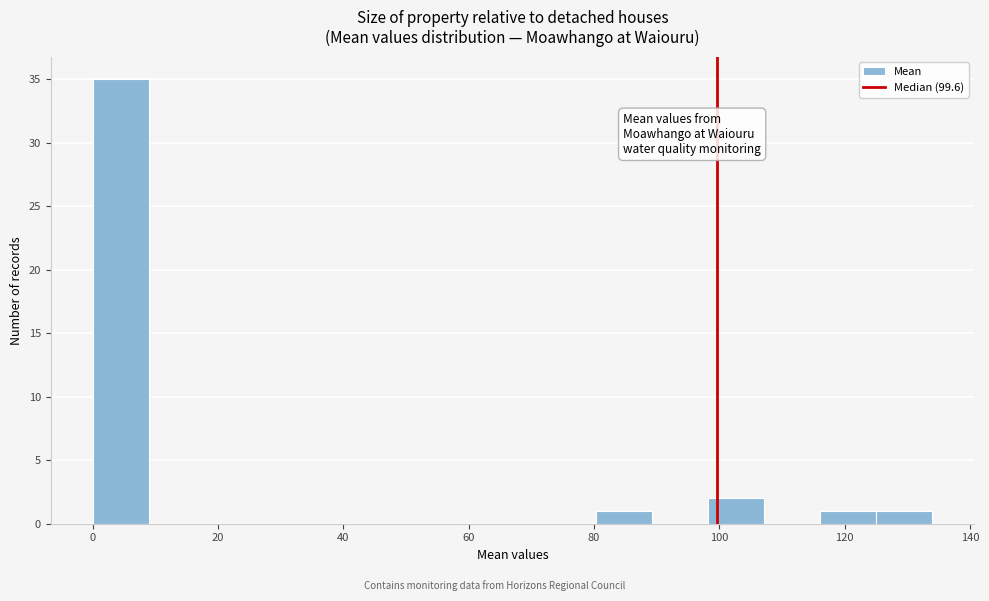

Reading left to right, list every bar in this chart as the range it spans on the x-axis followed by its height. Neither the bar edges nor the heights are printed on the chart, so give them approximately, as read against the axes.

0 to 8: 35
8 to 18: 0
18 to 26: 0
26 to 36: 0
36 to 44: 0
44 to 54: 0
54 to 62: 0
62 to 72: 0
72 to 80: 0
80 to 90: 1
90 to 98: 0
98 to 108: 2
108 to 116: 0
116 to 126: 1
126 to 134: 1